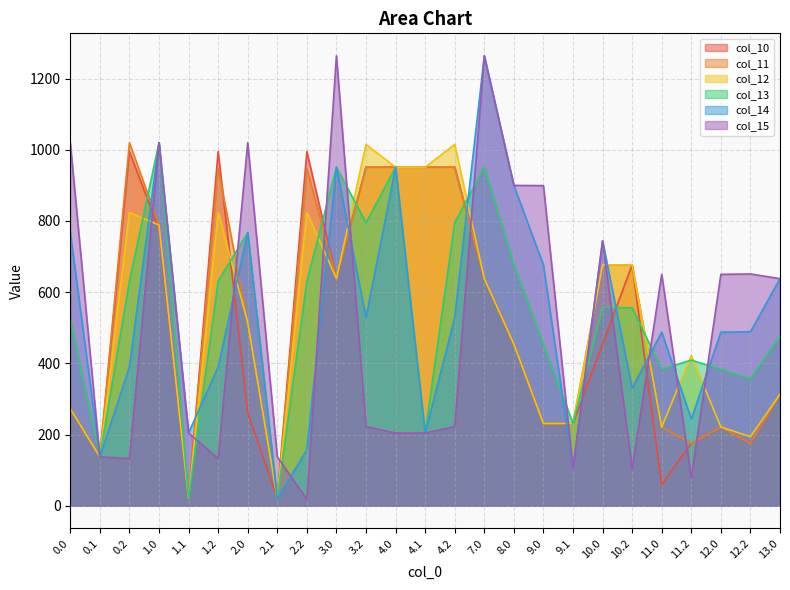

Which series has the widest spread of values?

col_15